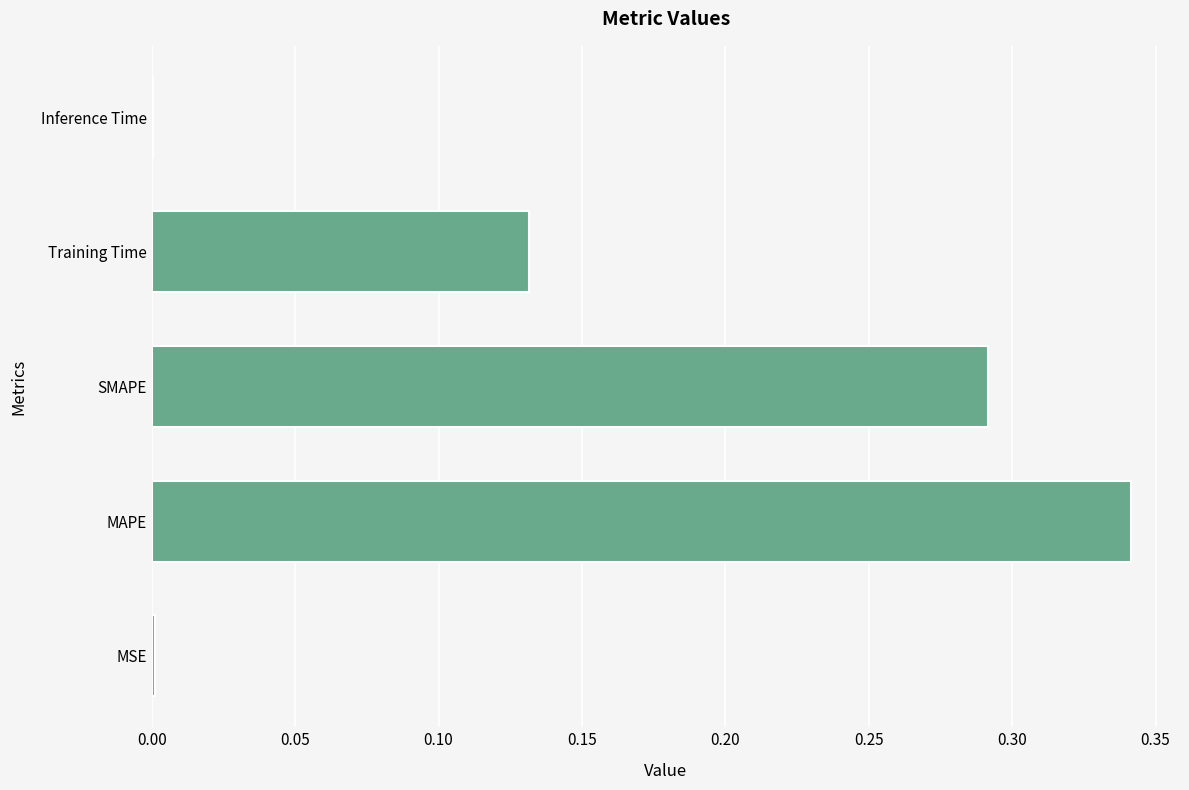

Which category has the highest value across all series?

MAPE